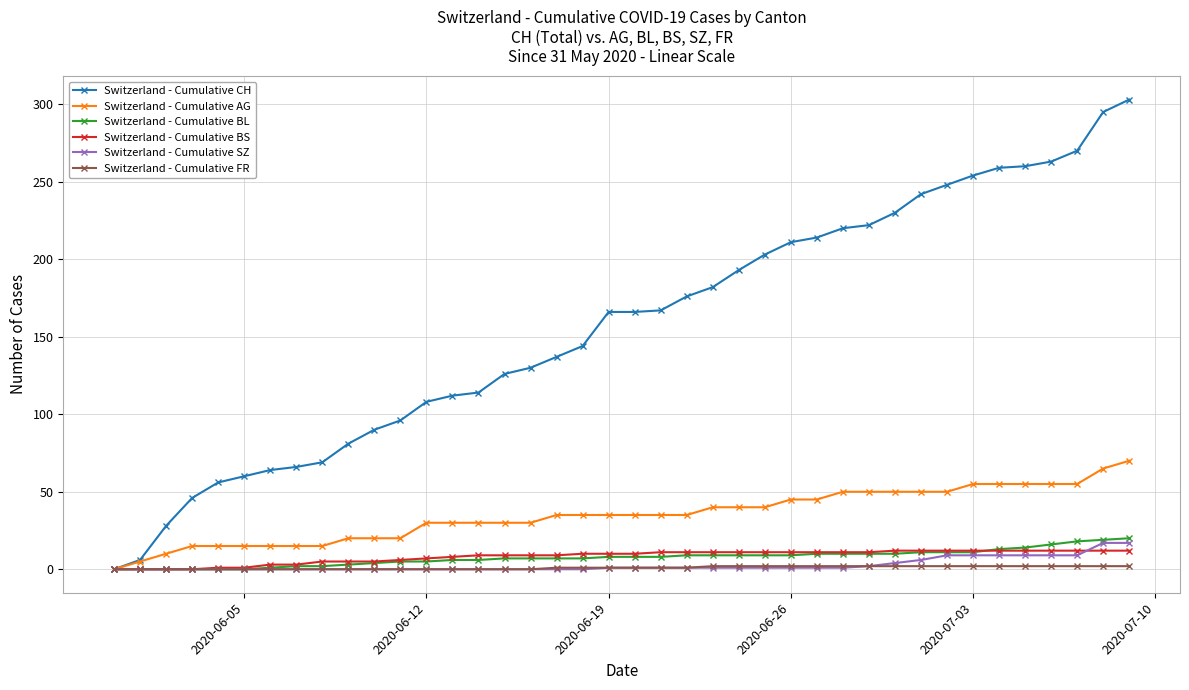

Which series has the largest total across all categories?

Switzerland - Cumulative CH